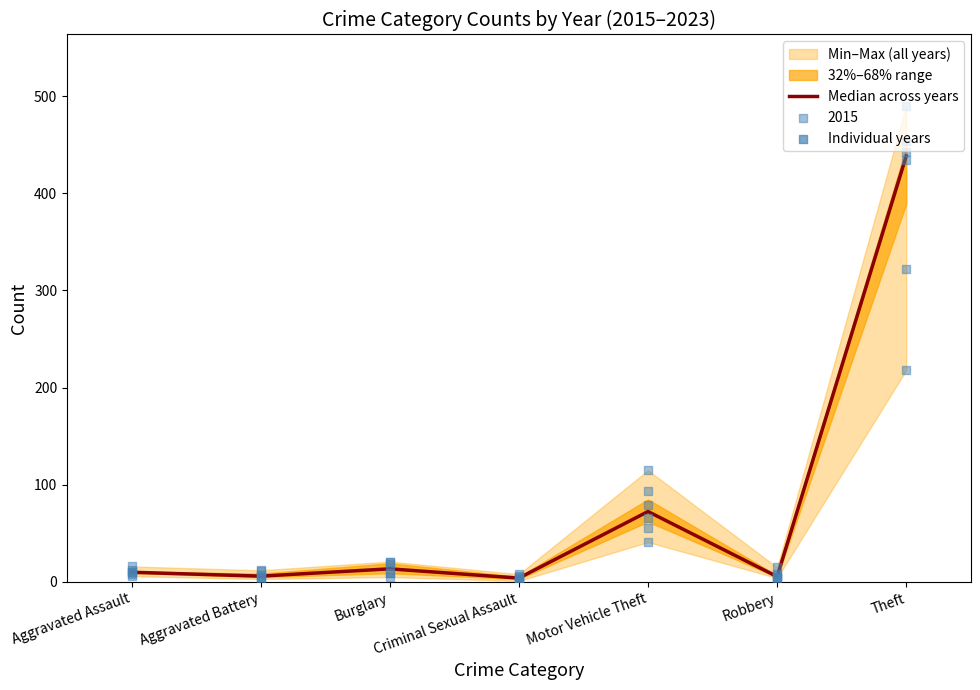

Which has a higher value, Robbery or Burglary?

Burglary